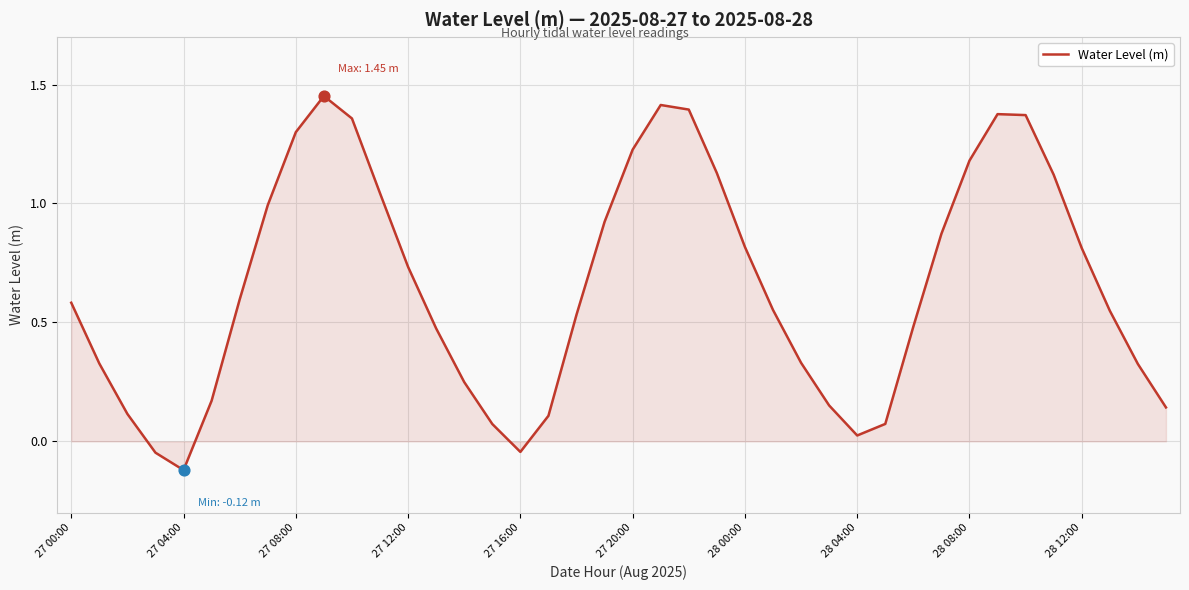

What is the difference between the maximum and minimum values?

1.6